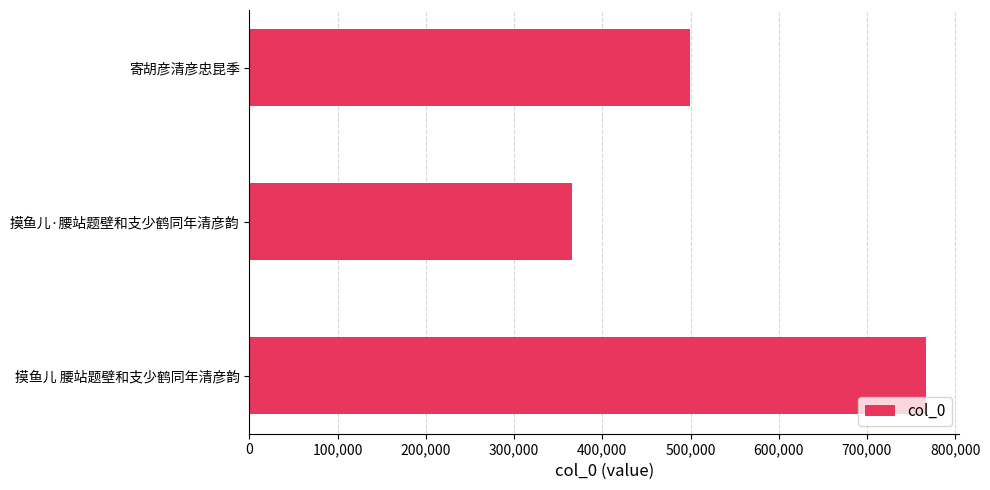

Reading bottom to top, list all the values displayed in this chart.

摸鱼儿 腰站题壁和支少鹤同年清彦韵=766513	摸鱼儿·腰站题壁和支少鹤同年清彦韵=365926	寄胡彦清彦忠昆季=499775